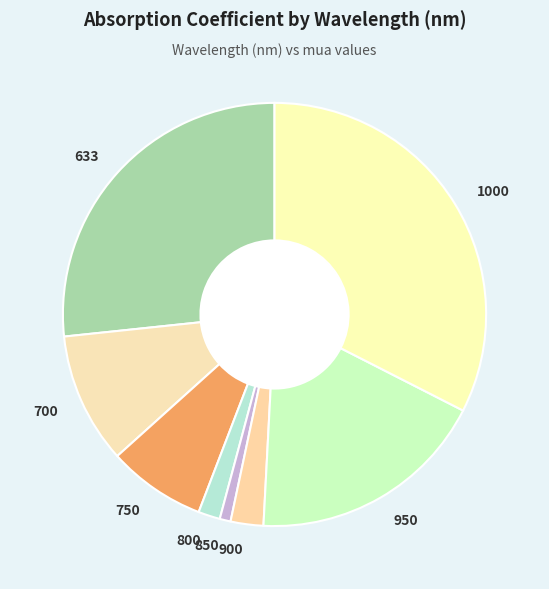

Between 900 and 800, which is larger?

900